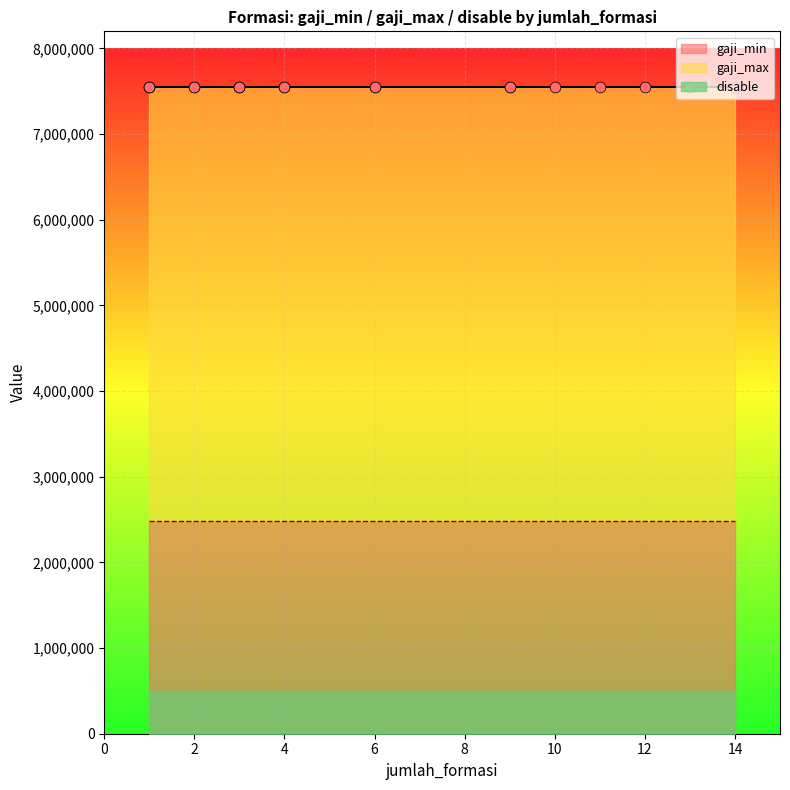

Which series reaches the maximum Y coordinate?

gaji_max